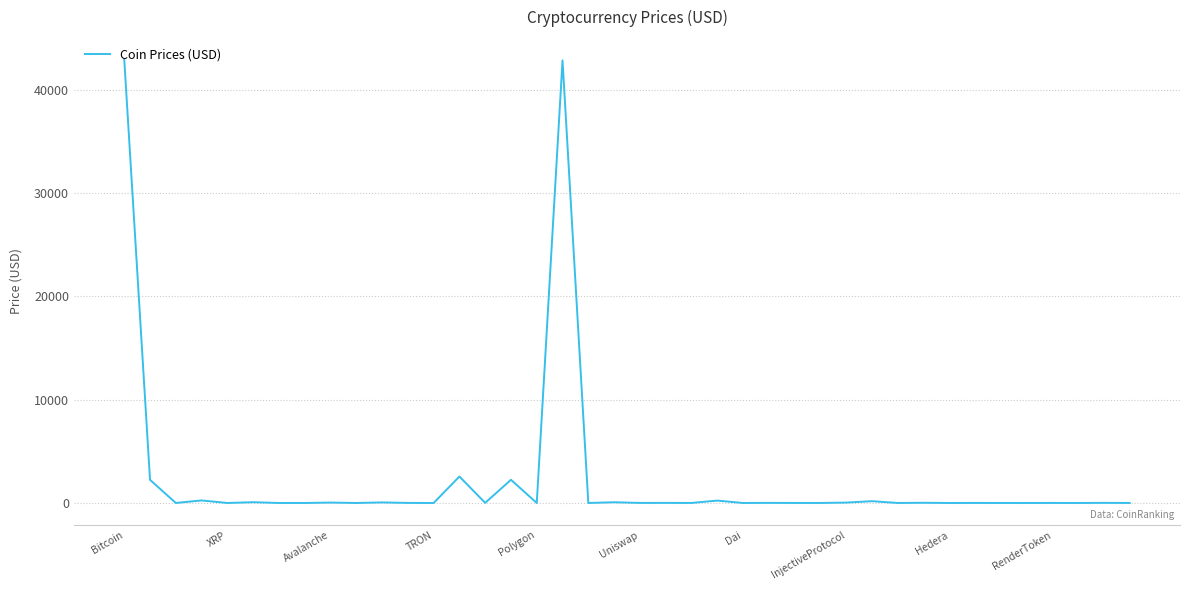

Is this an area chart (filled region under the line)?

No